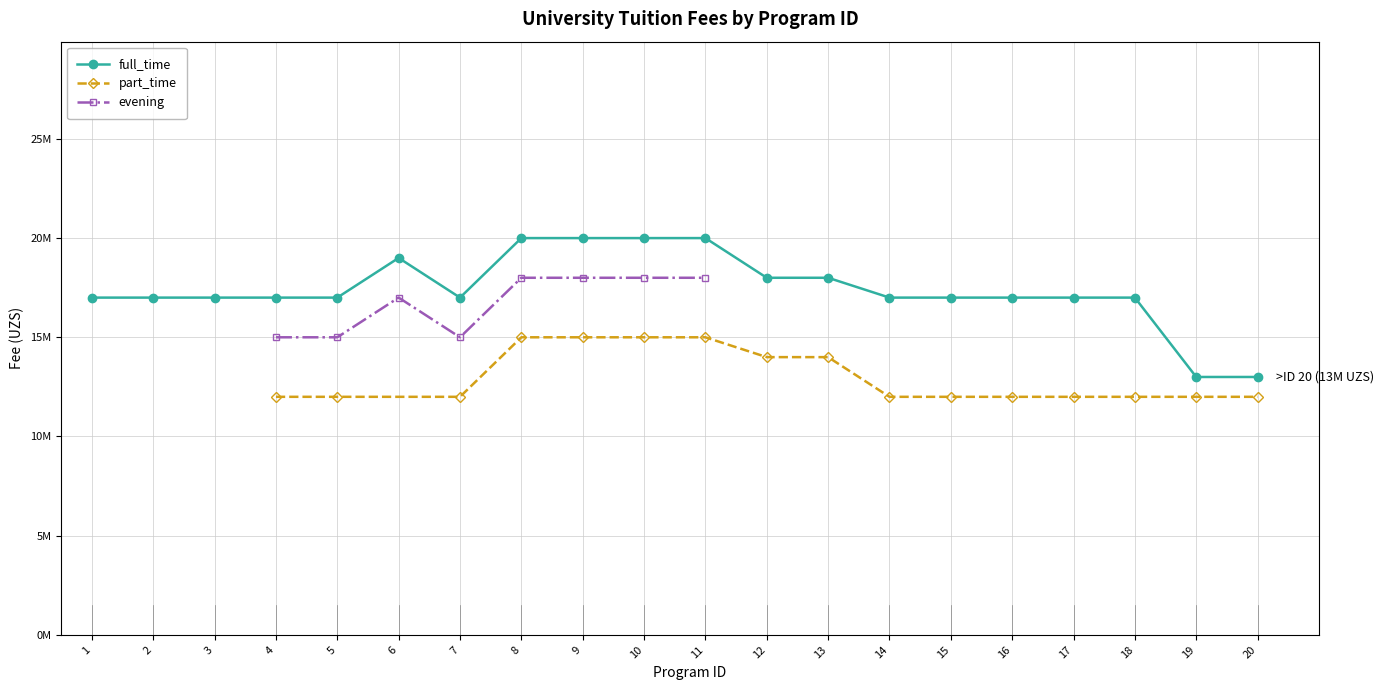

In evening, how many points are higher than both neighbors (excluding endpoints)?

1